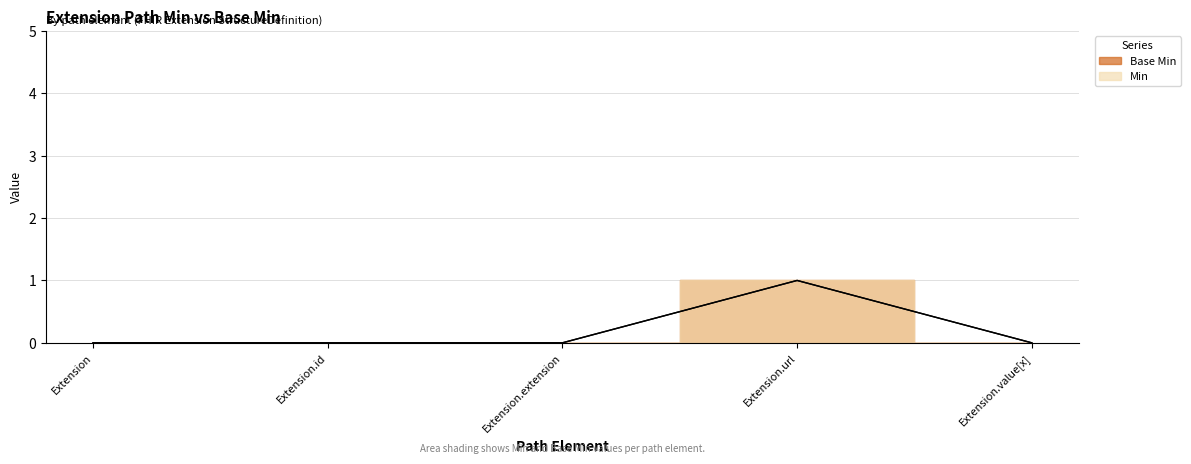

What are all the series names shown in the legend?

Base Min, Min